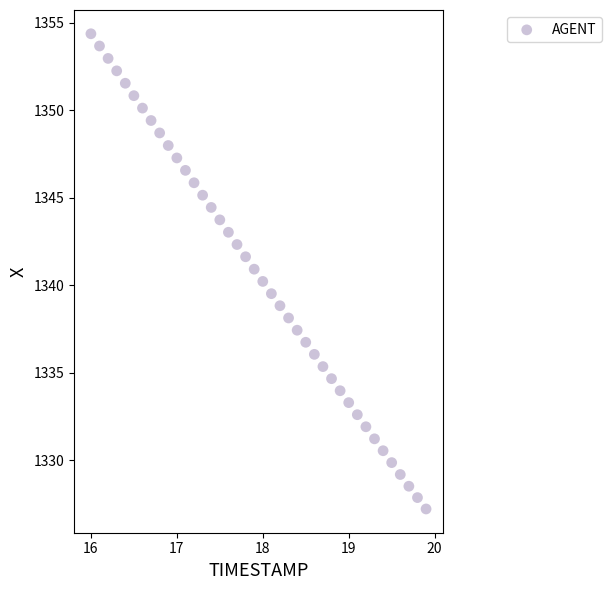

What is the range of Y values (max minus min)?

27.2